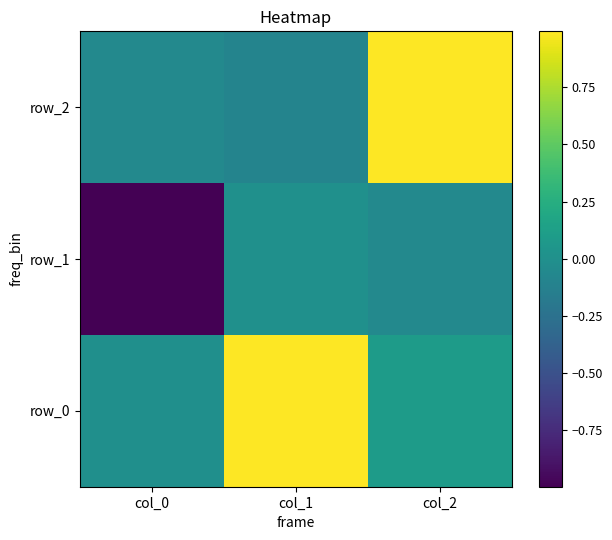

Which series has the largest range (max minus min)?

row_2